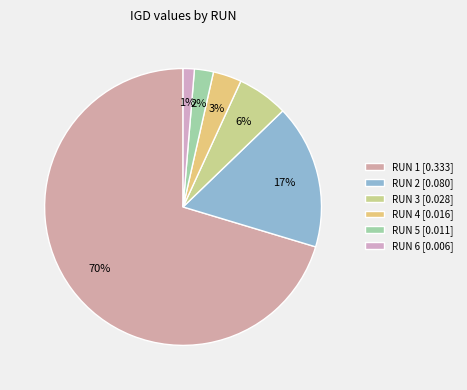

How many segments does this pie chart have?

6